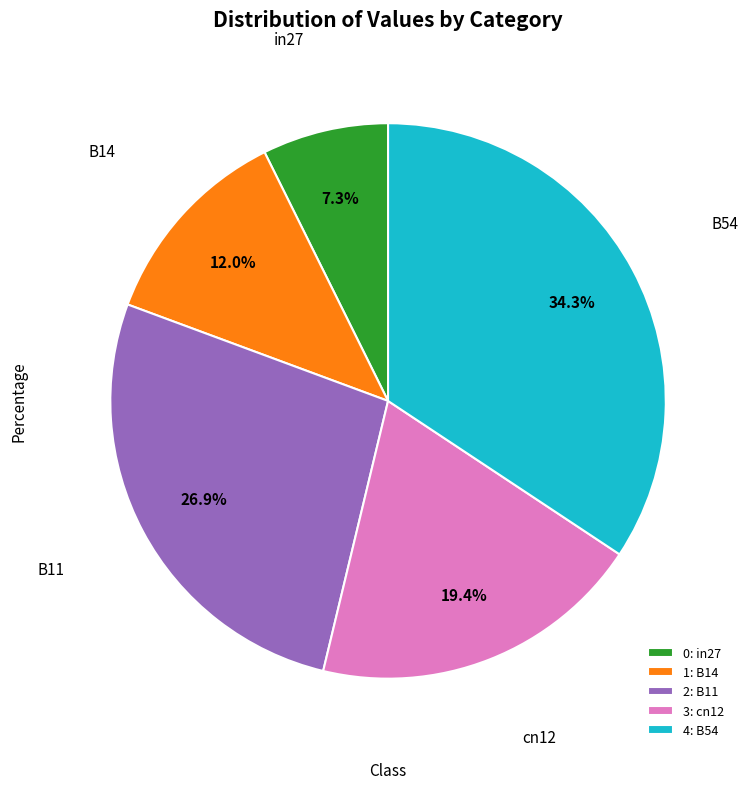

To the nearest percent, what is the average slice percentage?

20%